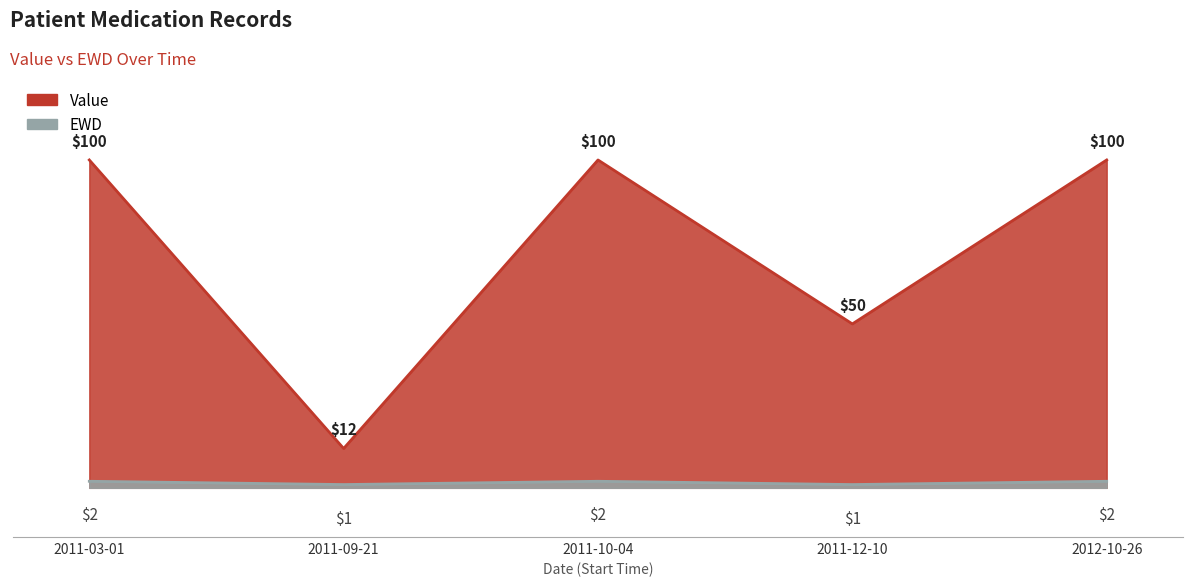

How many interior local valleys does the Value series have?

2